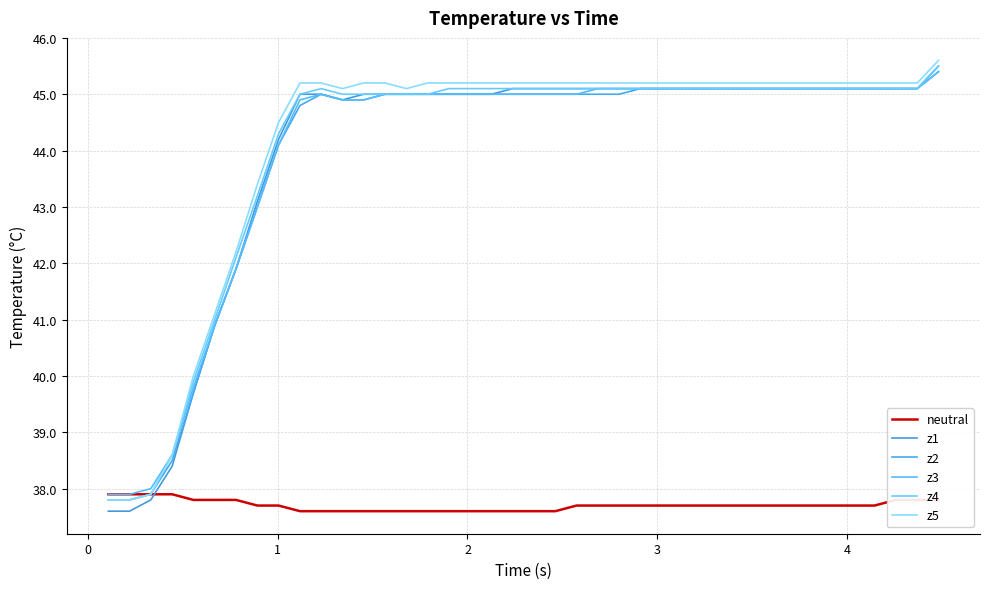

What are all the series names shown in the legend?

neutral, z1, z2, z3, z4, z5